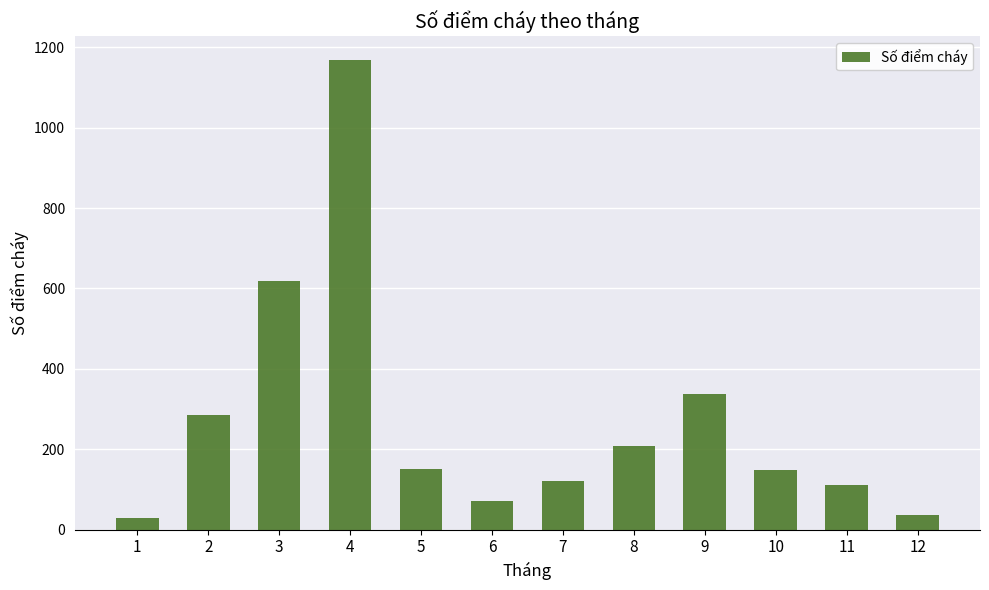

Are the bars grouped side by side (vs. stacked)?

No